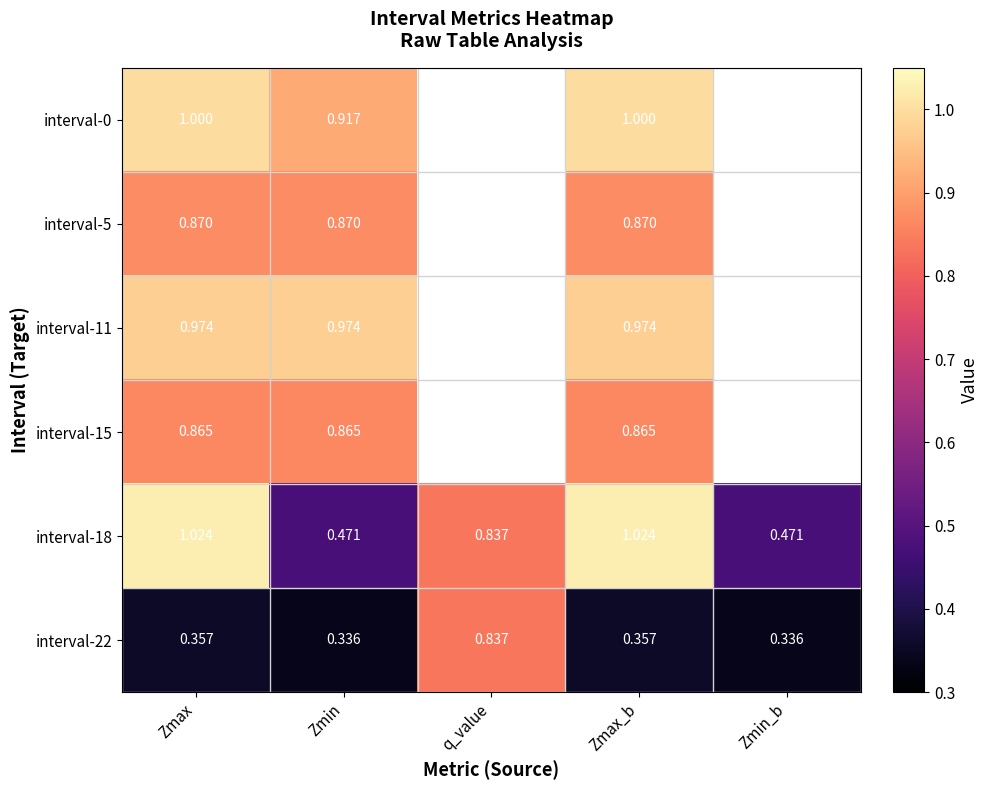

Is the value of interval-5 at Zmax greater than the value of interval-18 at Zmin?

Yes